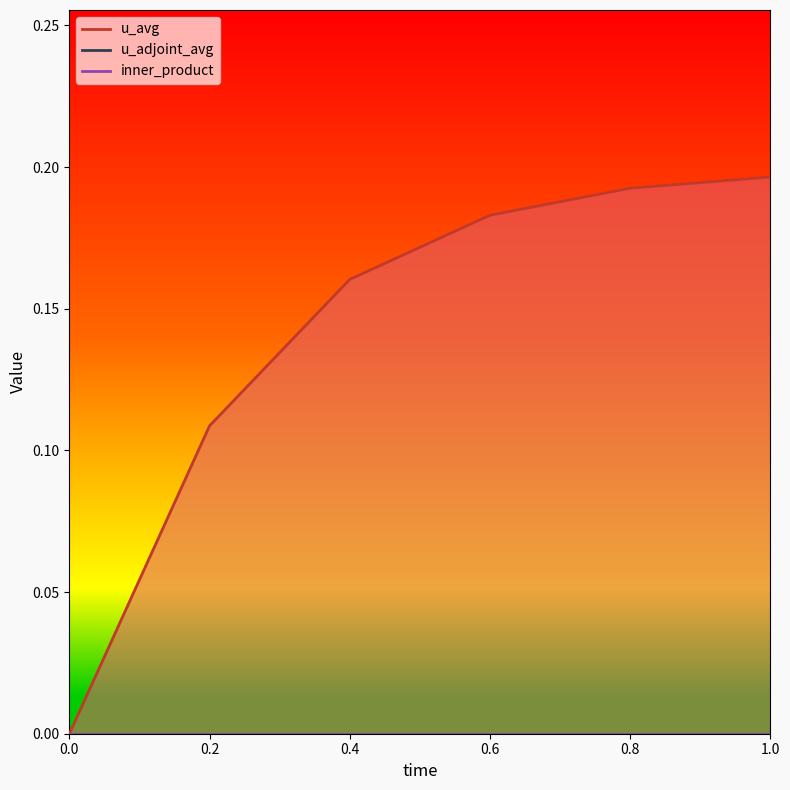

Which series has the largest total across all categories?

u_avg